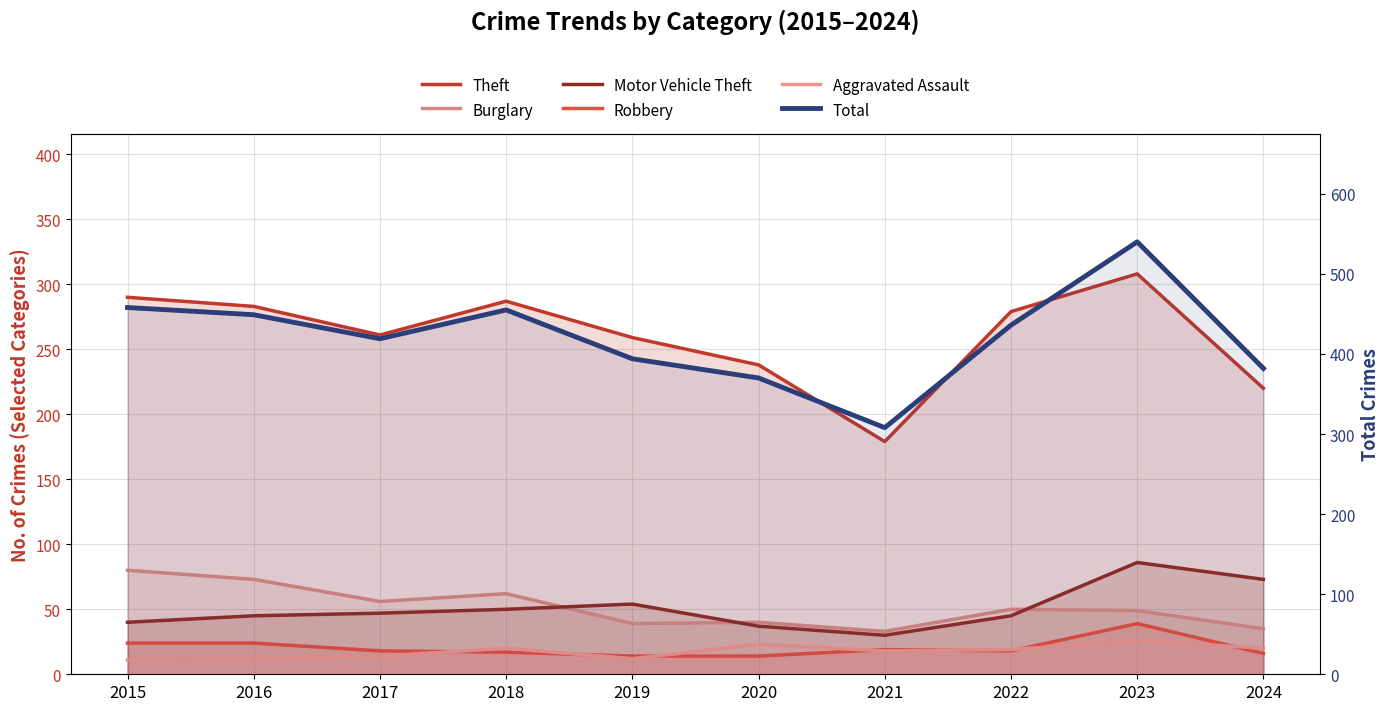

In Motor Vehicle Theft, how many points are lower than both neighbors (excluding endpoints)?

1